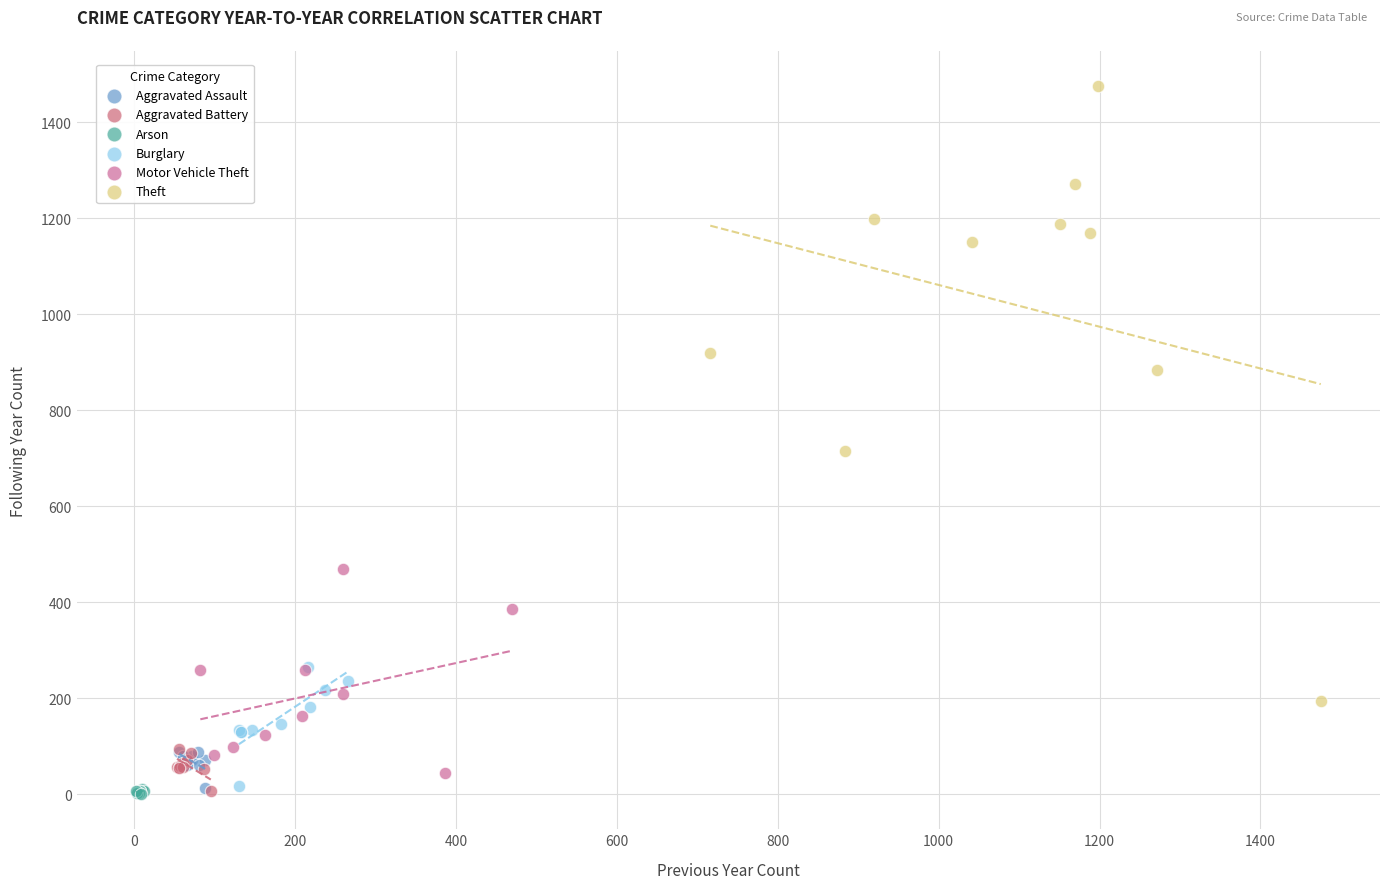

Which series has the largest Y range (max minus min)?

Theft